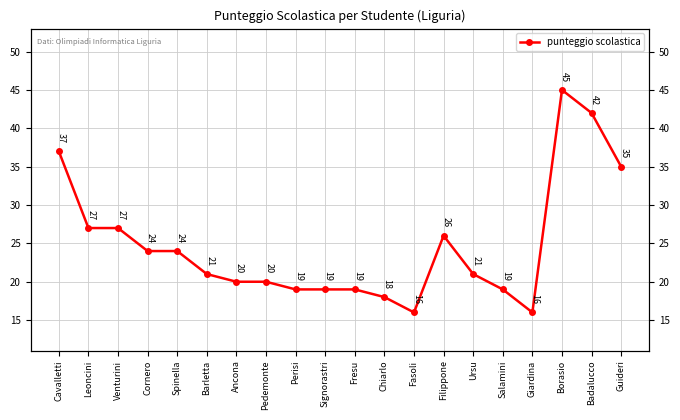

Reading left to right, list all the values displayed in this chart.

Cavalletti=37	Leoncini=27	Venturini=27	Cornero=24	Spinella=24	Barletta=21	Ancona=20	Pedemonte=20	Perisi=19	Signorastri=19	Fresu=19	Chiarlo=18	Fasoli=16	Filippone=26	Ursu=21	Salamini=19	Giardina=16	Borasio=45	Badalucco=42	Guideri=35